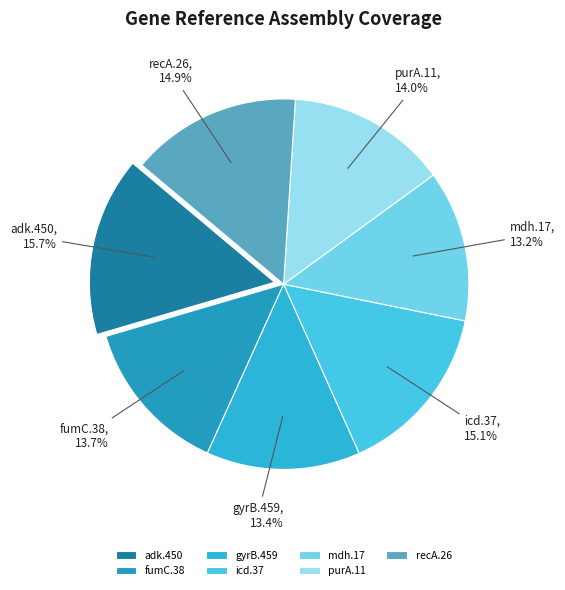

Between fumC.38 and recA.26, which is larger?

recA.26